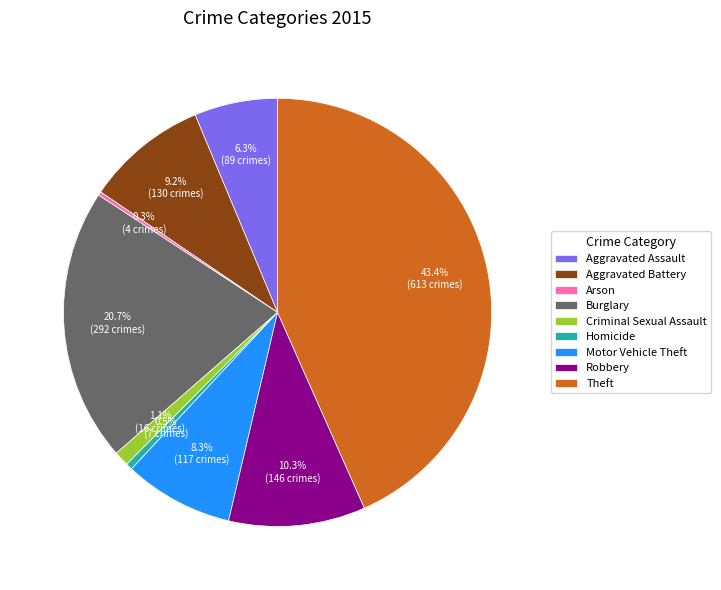

Combined, what portion of the pie is Motor Vehicle Theft and Aggravated Battery?

17.5%